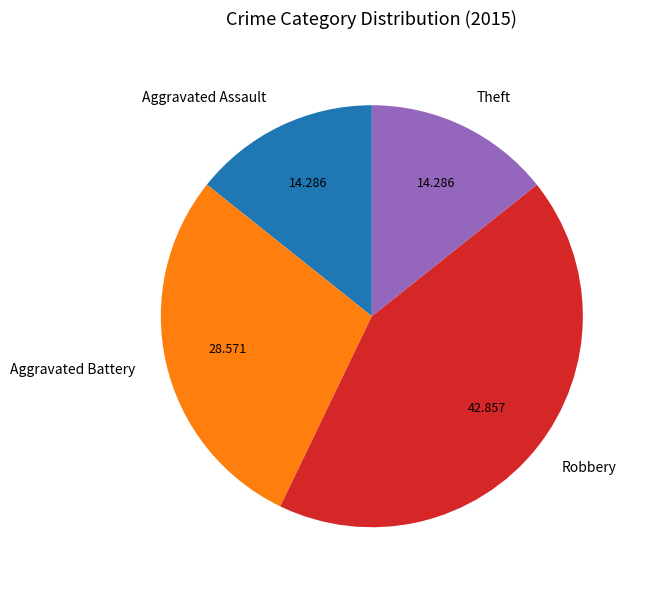

Between Aggravated Battery and Theft, which is larger?

Aggravated Battery